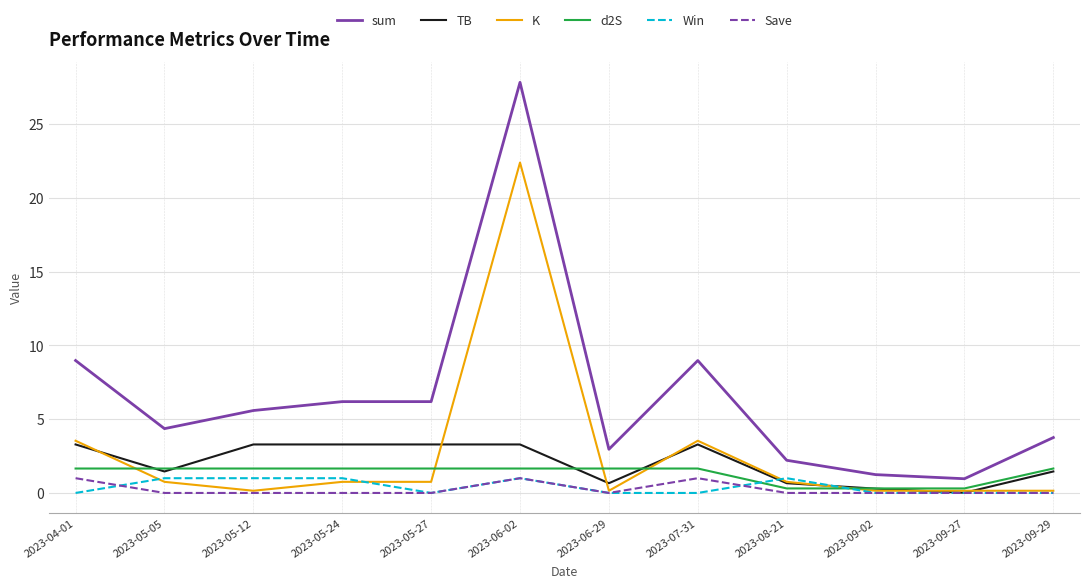

Which series has the widest spread of values?

sum